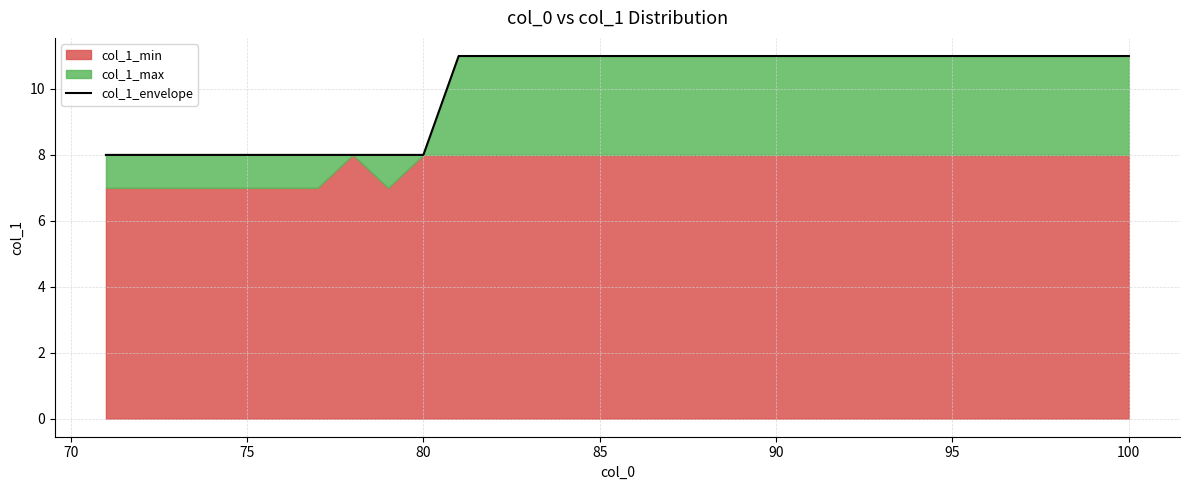

What is the value of the 2nd point from the left?

8